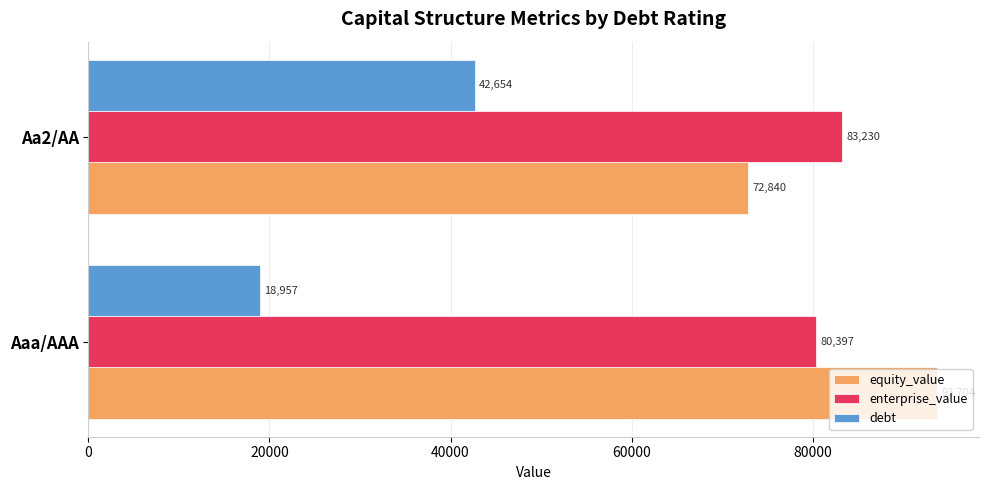

List the labels in order of debt value, smallest first.

Aaa/AAA, Aa2/AA